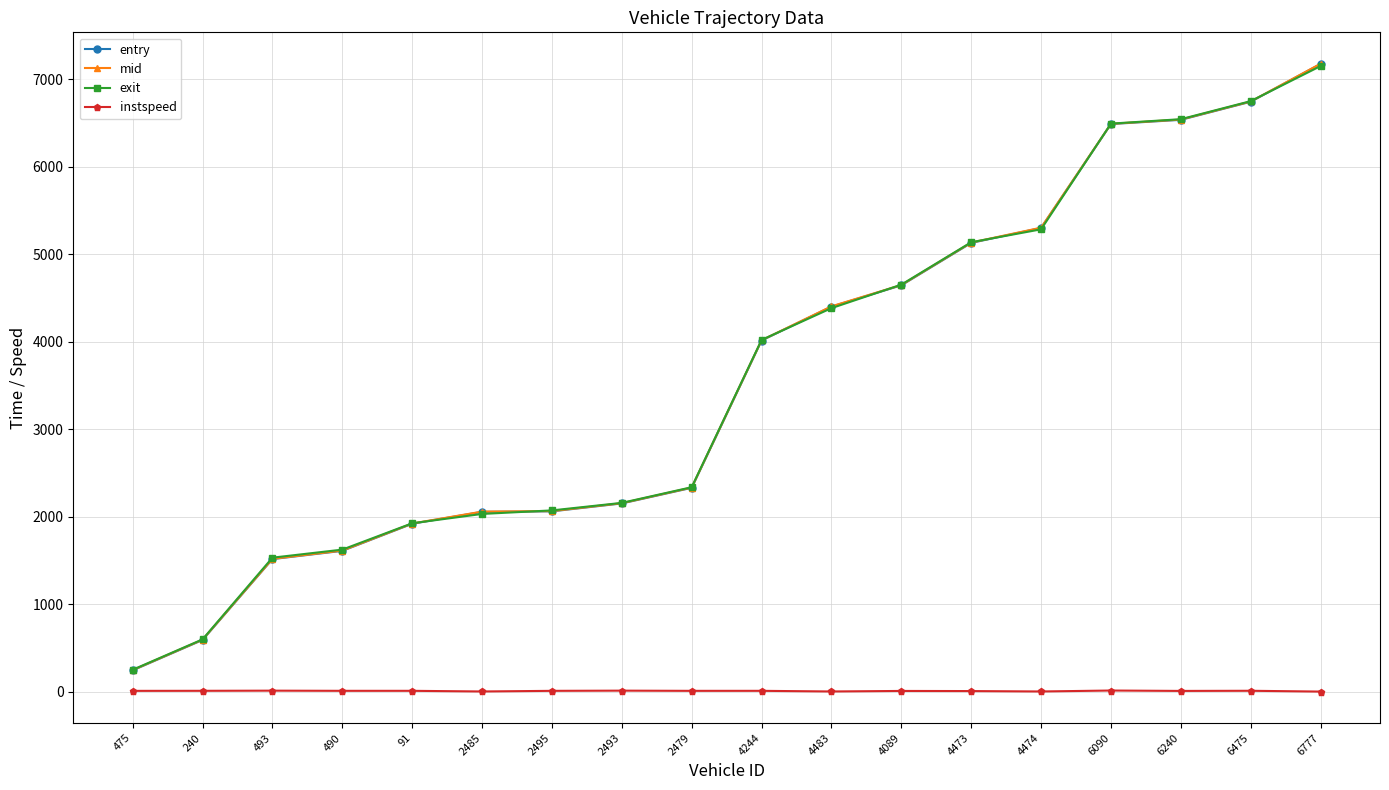

At which category is the sum across all series the highest?

6777